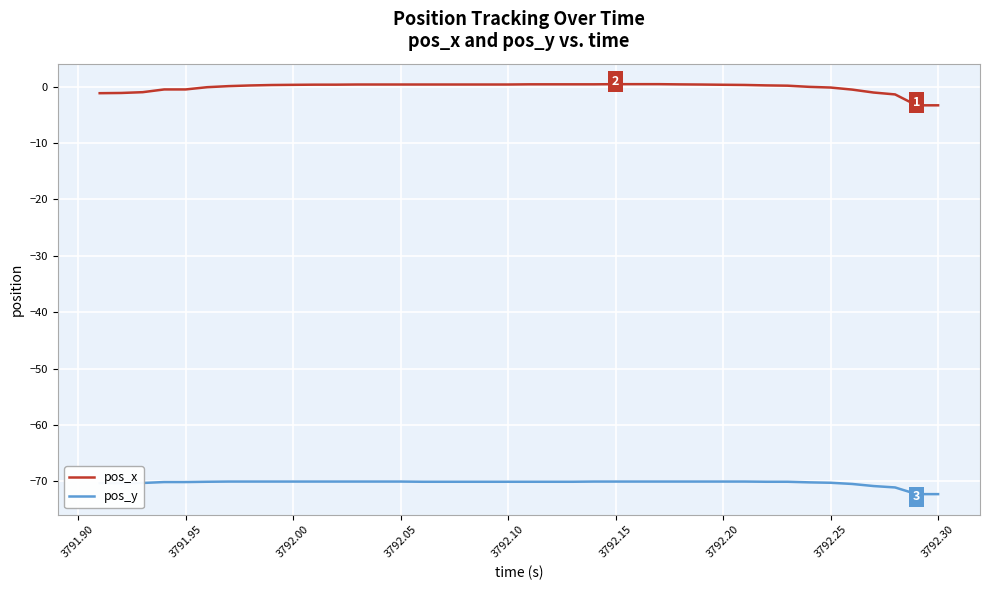

List the series in order of their peak value, lowest first.

pos_y, pos_x